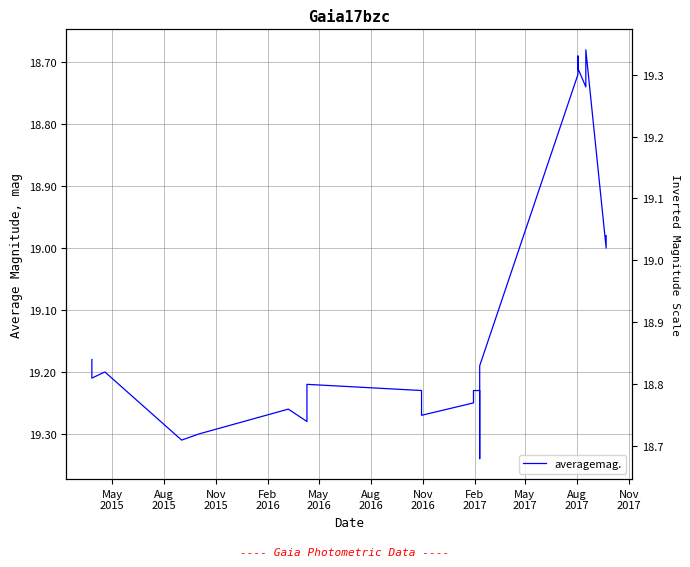

Between Nov
2015 and Aug
2017, which is larger?

Aug
2017